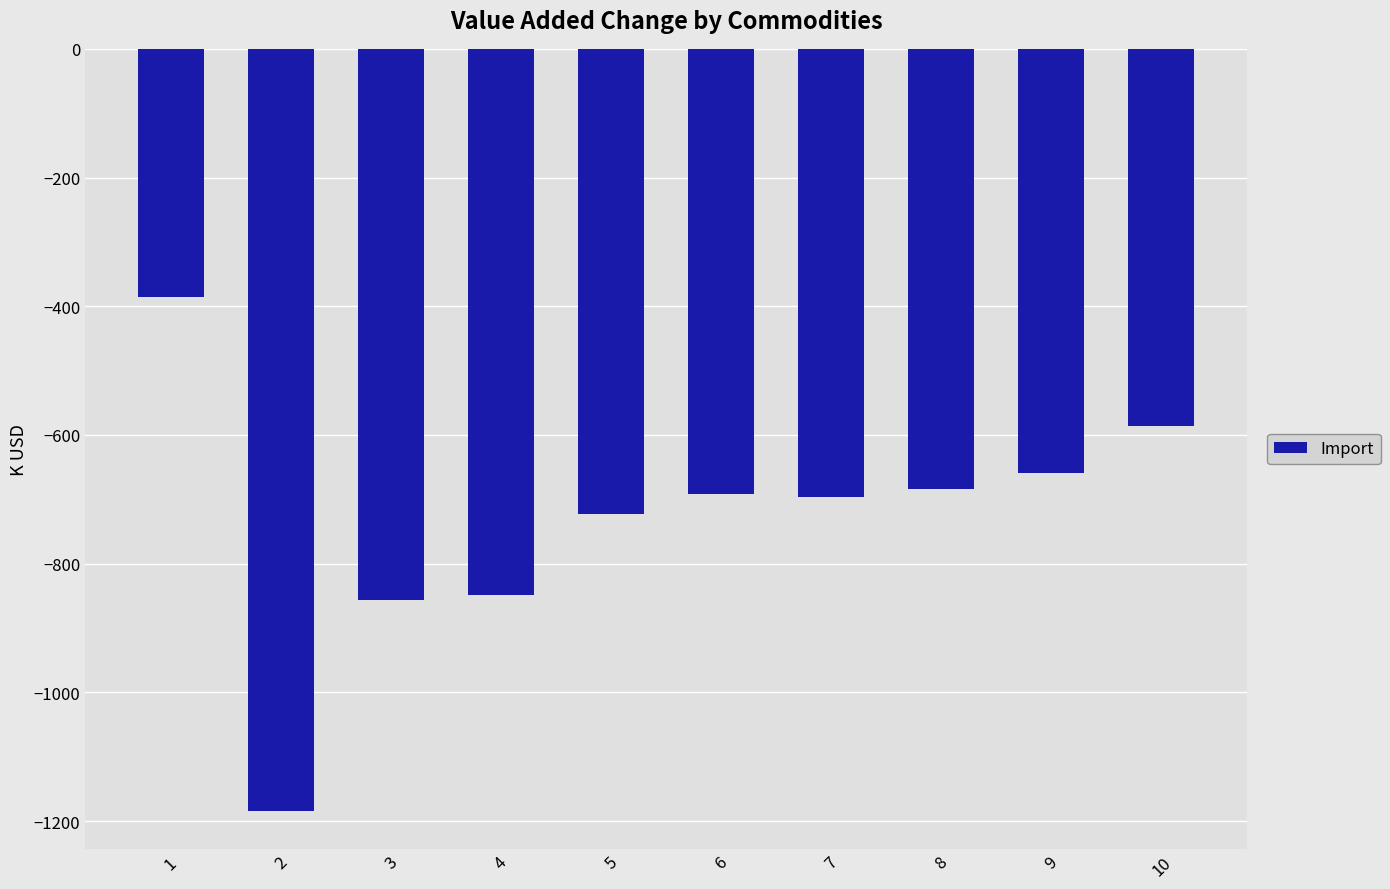

What is the smallest value displayed?

-1184